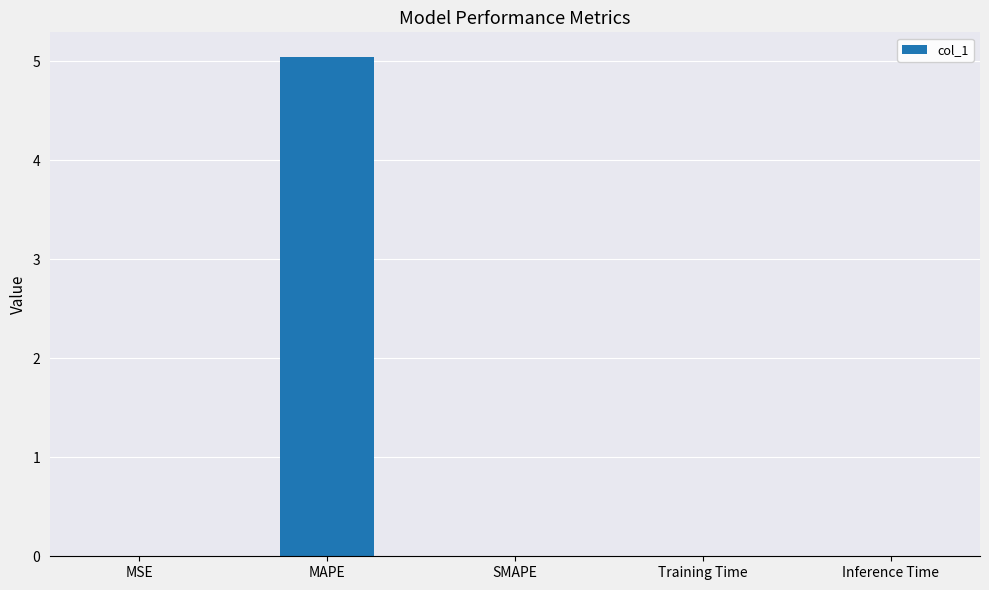

How many categories are shown in the chart?

5